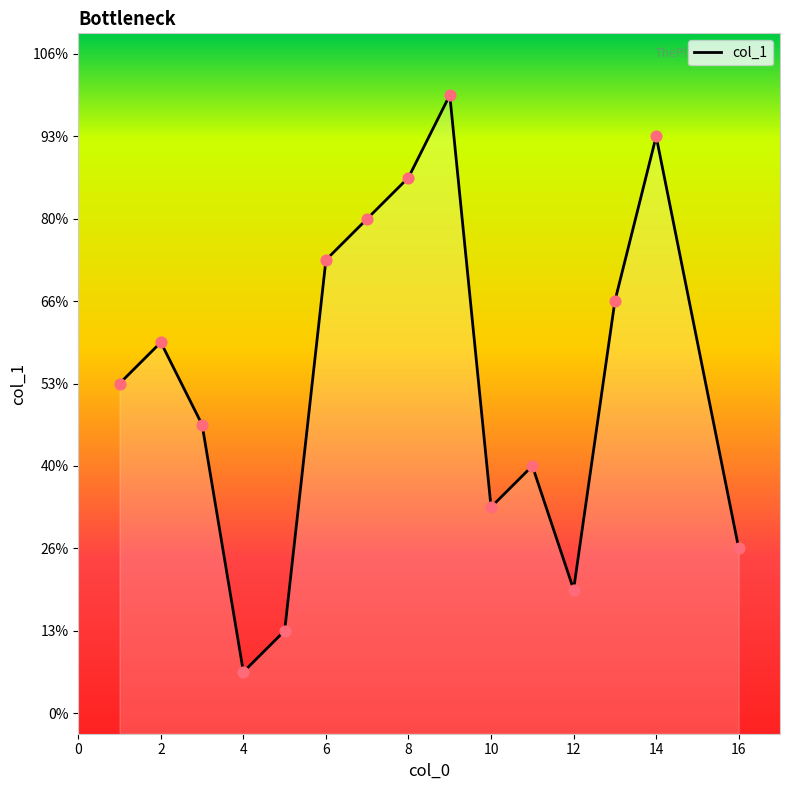

What is the ratio of the value at 16 to the value at 4?

4.0